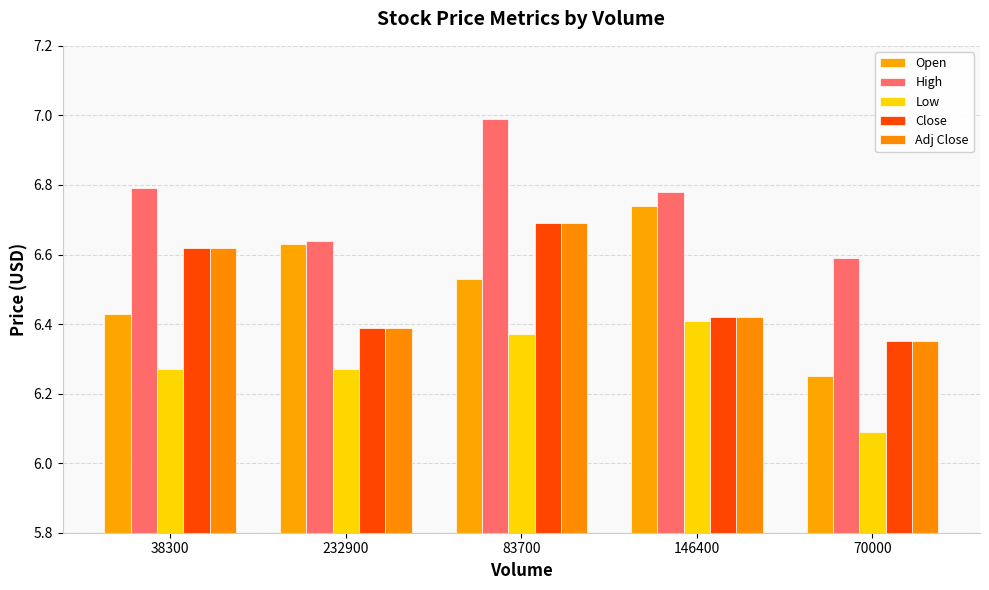

What is the value of the Close bar at the 2nd from the left?

6.4